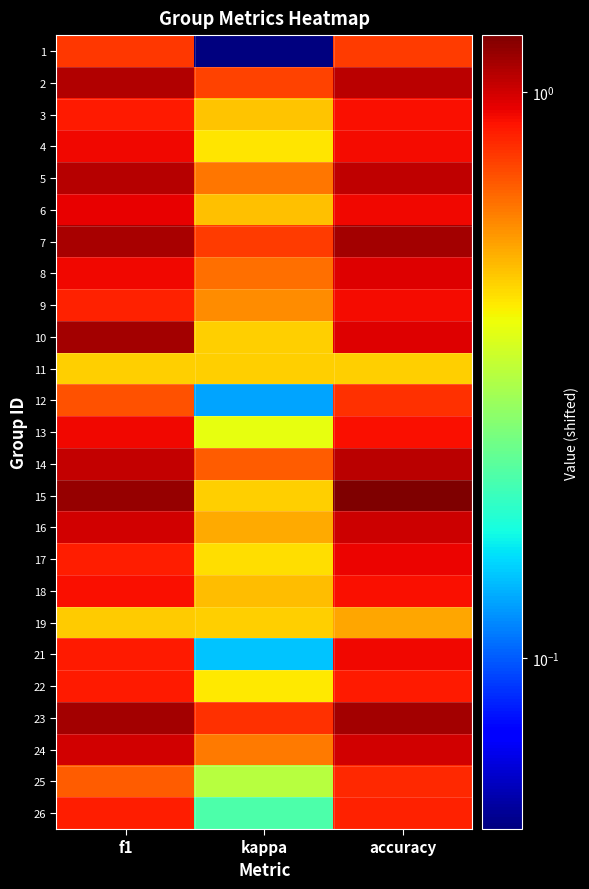

Reading left to right, transcribe all the data shown in this chart.

1: f1=0.8	kappa=0.0	accuracy=0.8
2: f1=1.1	kappa=0.7	accuracy=1.1
3: f1=0.9	kappa=0.5	accuracy=0.9
4: f1=0.9	kappa=0.4	accuracy=0.9
5: f1=1.1	kappa=0.6	accuracy=1.0
6: f1=0.9	kappa=0.5	accuracy=0.9
7: f1=1.1	kappa=0.8	accuracy=1.1
8: f1=0.9	kappa=0.6	accuracy=1.0
9: f1=0.8	kappa=0.6	accuracy=0.9
10: f1=1.1	kappa=0.5	accuracy=1.0
11: f1=0.5	kappa=0.5	accuracy=0.5
12: f1=0.7	kappa=0.1	accuracy=0.8
13: f1=0.9	kappa=0.4	accuracy=0.9
14: f1=1.0	kappa=0.7	accuracy=1.1
15: f1=1.2	kappa=0.5	accuracy=1.3
16: f1=1.0	kappa=0.5	accuracy=1.0
17: f1=0.9	kappa=0.4	accuracy=0.9
18: f1=0.9	kappa=0.5	accuracy=0.9
19: f1=0.5	kappa=0.5	accuracy=0.5
21: f1=0.9	kappa=0.1	accuracy=0.9
22: f1=0.9	kappa=0.4	accuracy=0.9
23: f1=1.1	kappa=0.8	accuracy=1.1
24: f1=1.0	kappa=0.6	accuracy=1.0
25: f1=0.7	kappa=0.3	accuracy=0.8
26: f1=0.8	kappa=0.2	accuracy=0.8